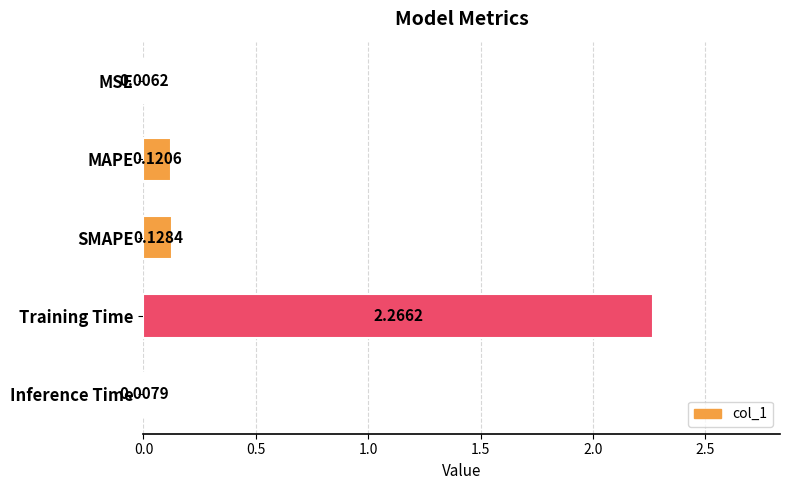

Between Inference Time and MSE, which is larger?

Inference Time